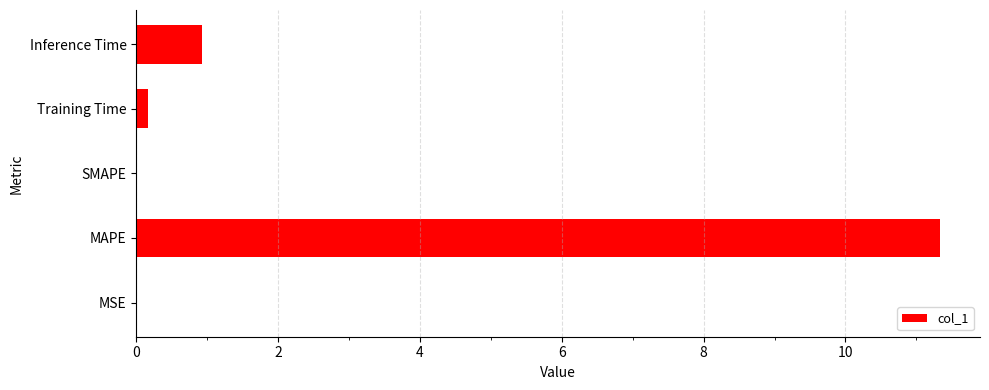

The value at MSE is 0.0. True or false?

True